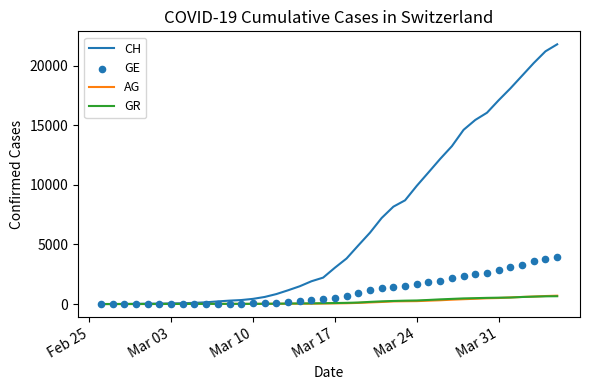

Which series has the largest total across all categories?

CH